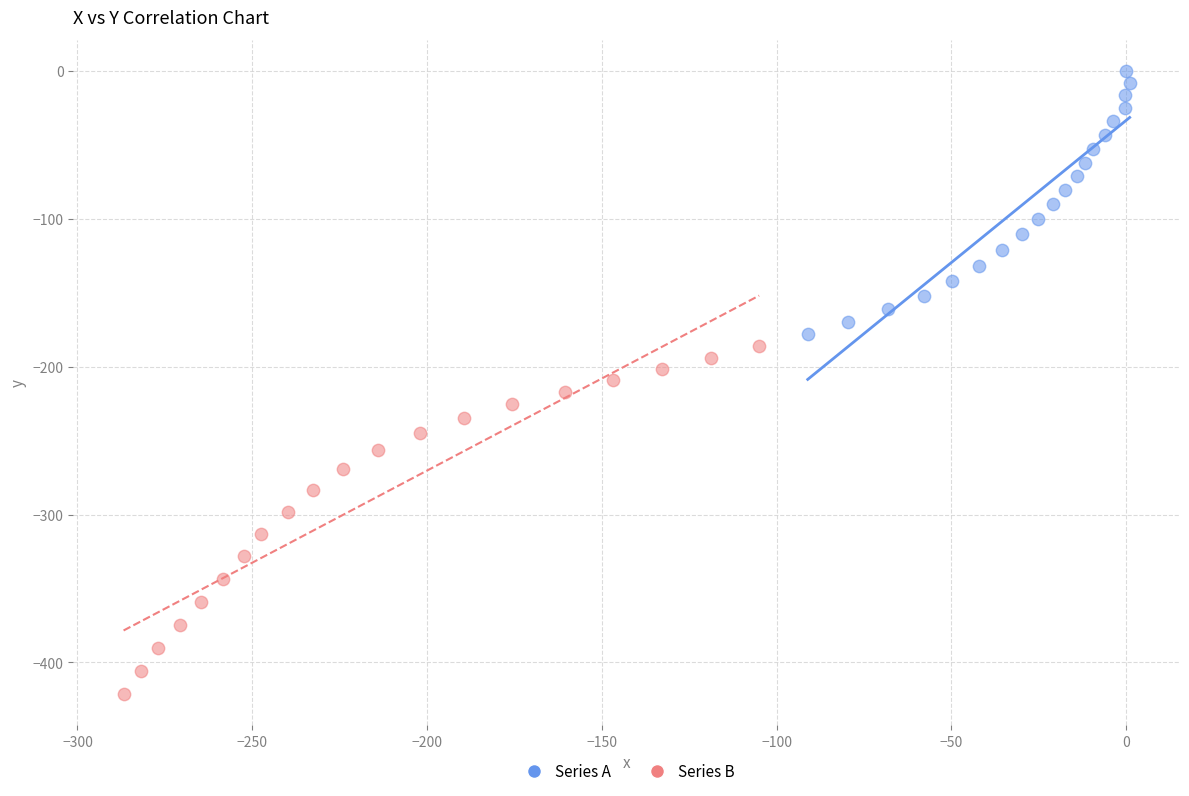

Which series contains the highest Y value?

Series A